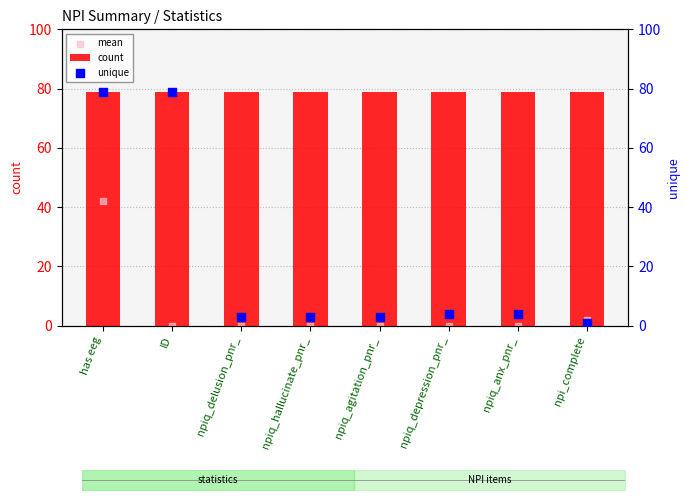

Which series has the widest spread of Y values?

unique